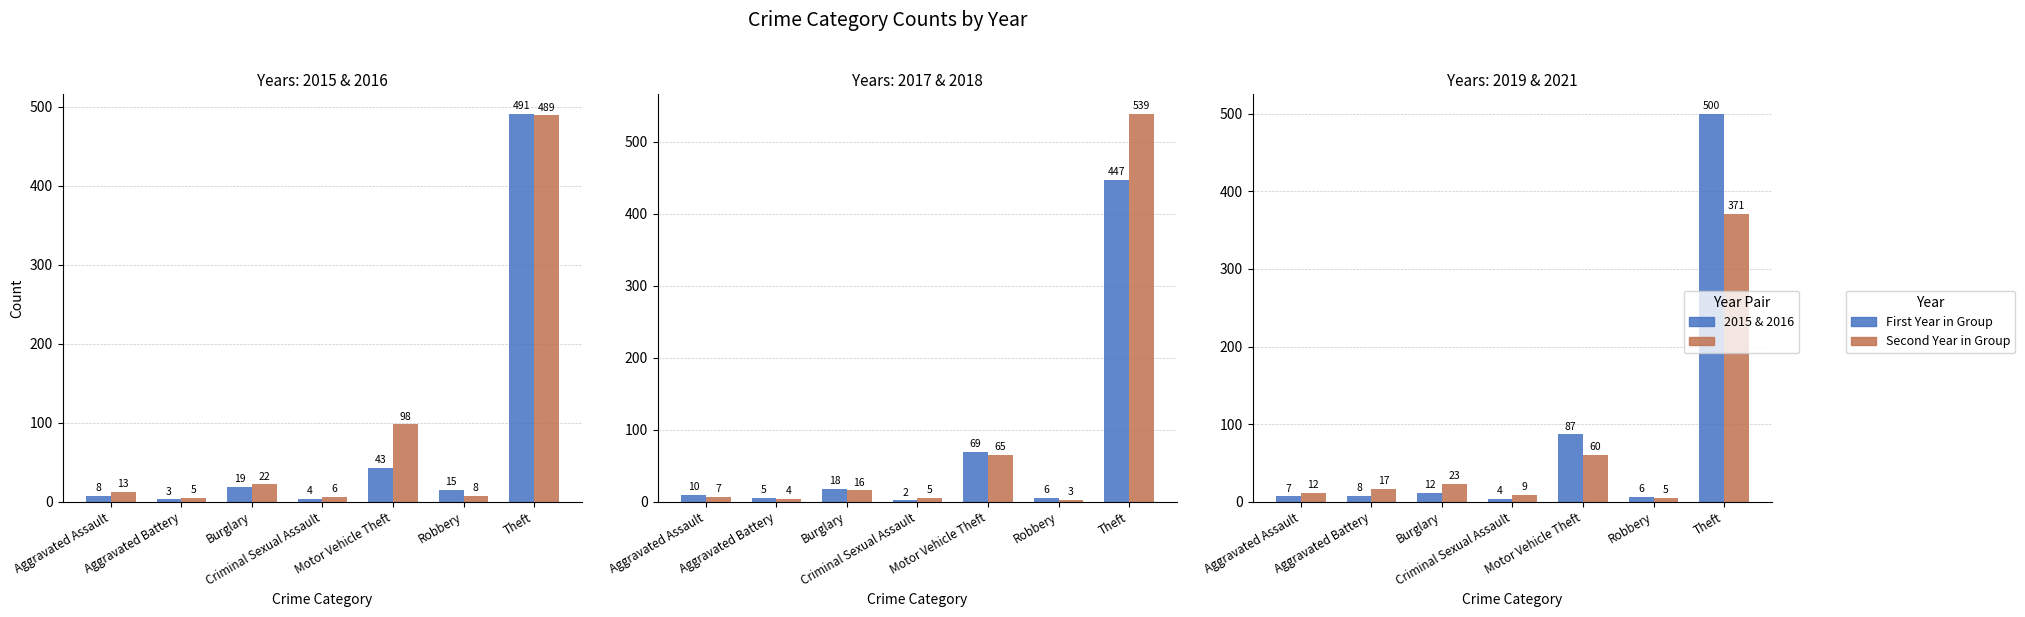

What is the label of the 4th bar from the left?

Criminal Sexual Assault